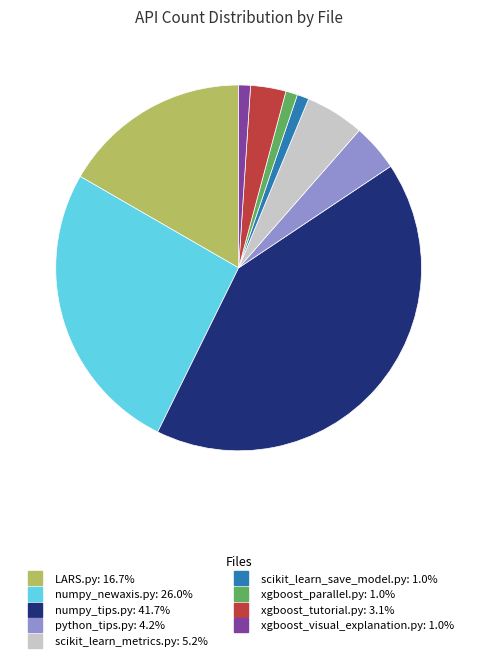

How many segments does this pie chart have?

9